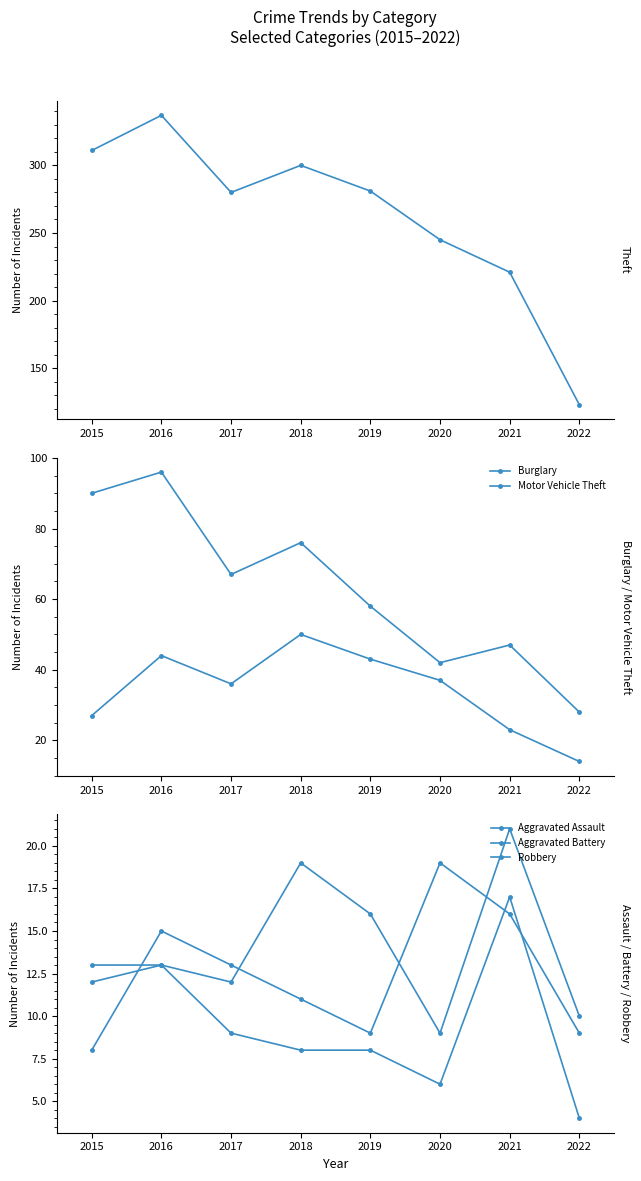

Rank the series by their maximum value, from highest to lowest.

Theft, Burglary, Motor Vehicle Theft, Aggravated Assault, Robbery, Aggravated Battery